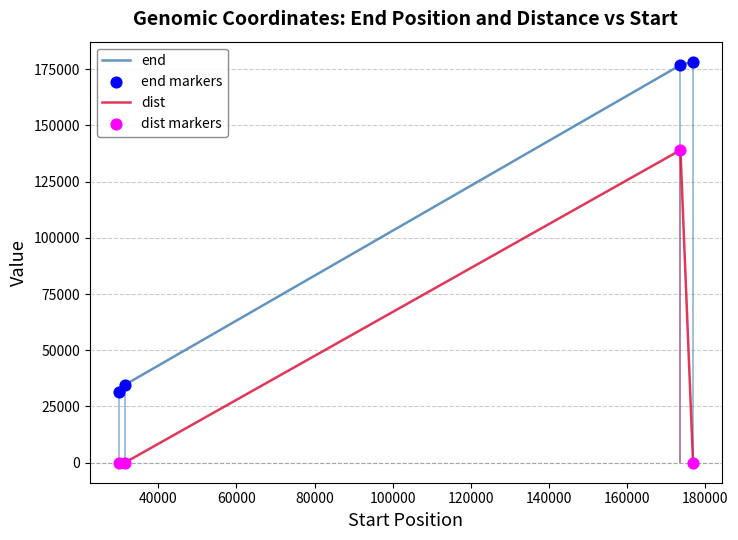

What are all the series names shown in the legend?

end, dist, end markers, dist markers